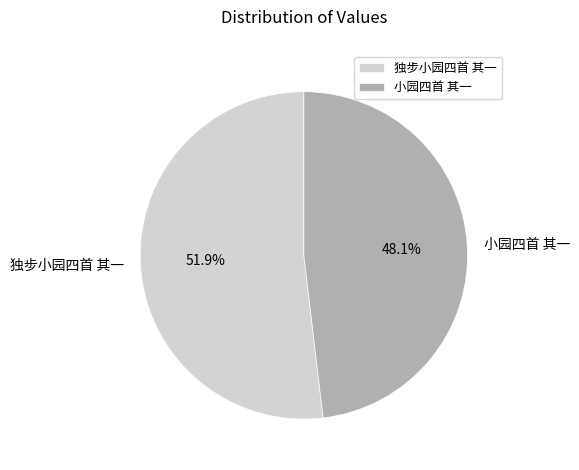

Does any single category account for the majority?

Yes